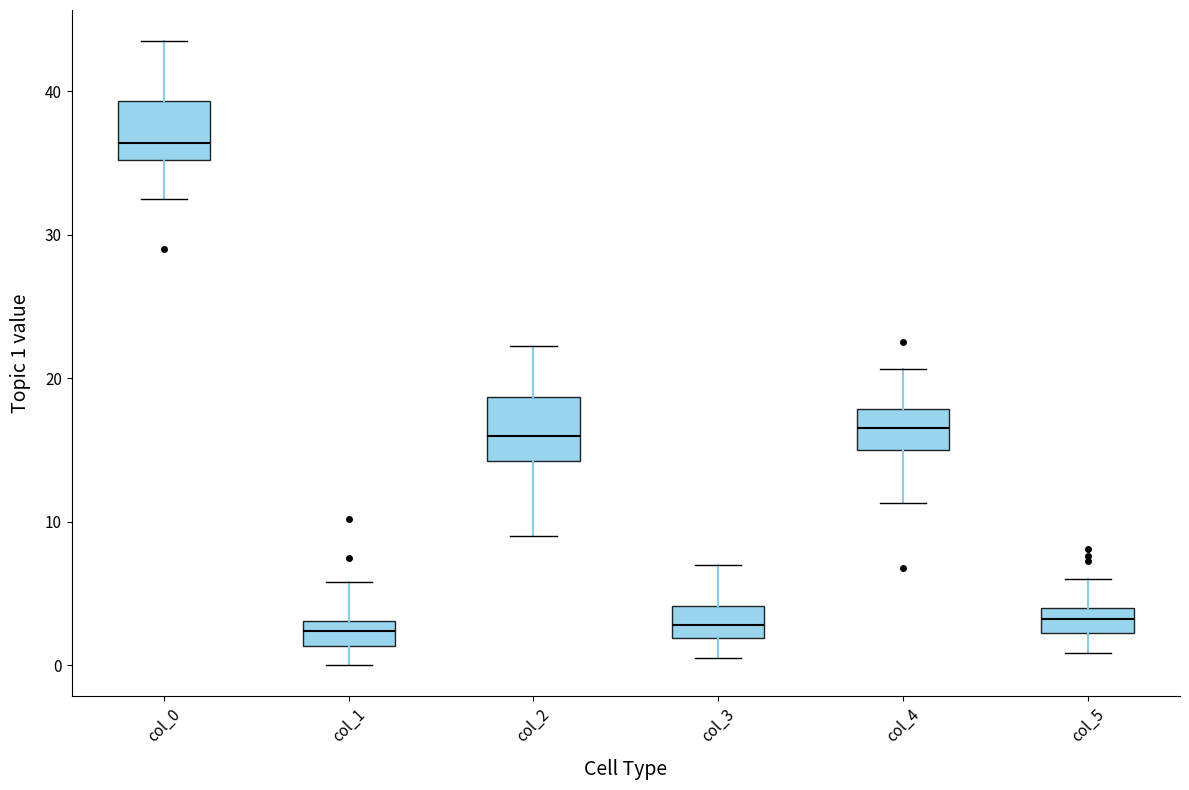

Reading left to right, read every box against the y-axis: the position of its median line, the range the box covers, and the ends of its whiskers. The values are not printed on the chart, so give them approximately, as read against the axis.

col_0: median 36, box 35 to 39, whiskers 33 to 44
col_1: median 2, box 1 to 3, whiskers 0 to 6
col_2: median 16, box 14 to 19, whiskers 9 to 22
col_3: median 3, box 2 to 4, whiskers 0 to 7
col_4: median 17, box 15 to 18, whiskers 11 to 21
col_5: median 3, box 2 to 4, whiskers 1 to 6